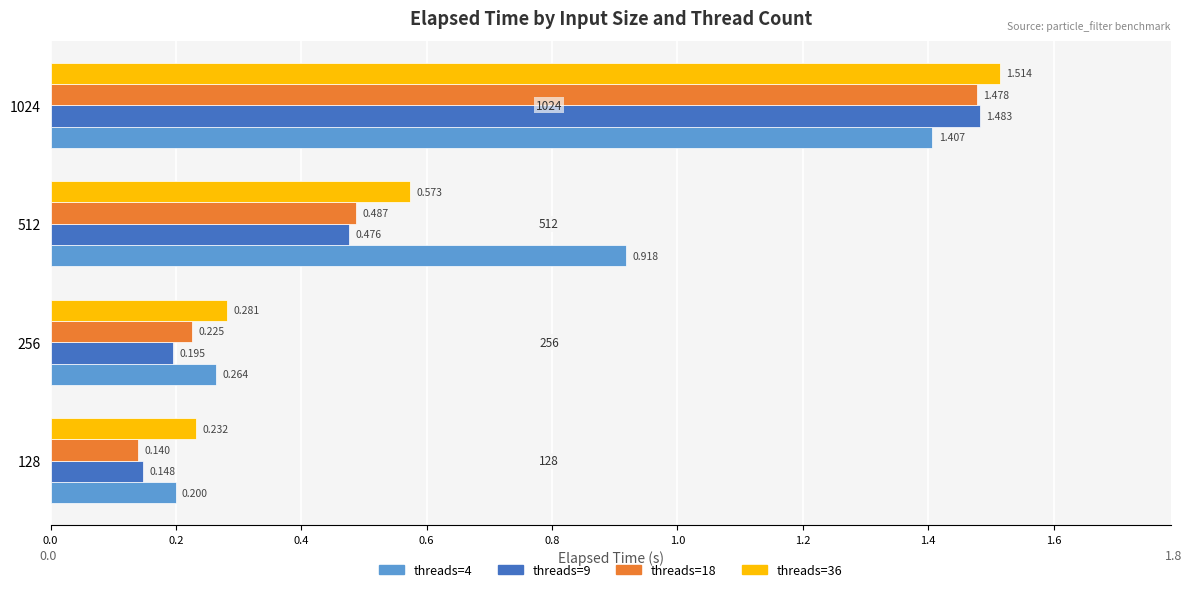

Is the value of threads=9 at 512 greater than the value of threads=36 at 1024?

No